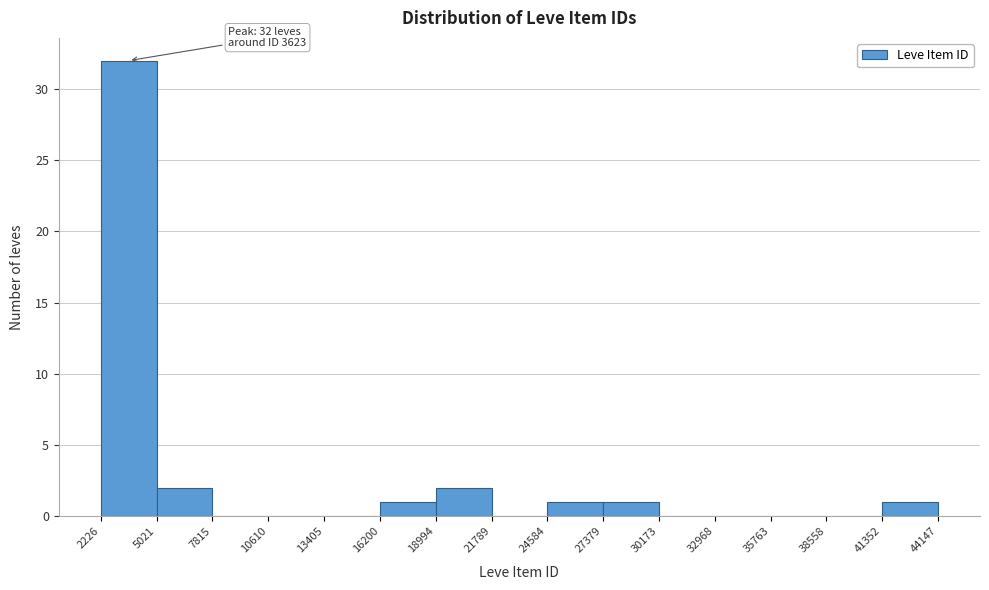

Over which range of the x-axis is the bar tallest?

2226 to 5021